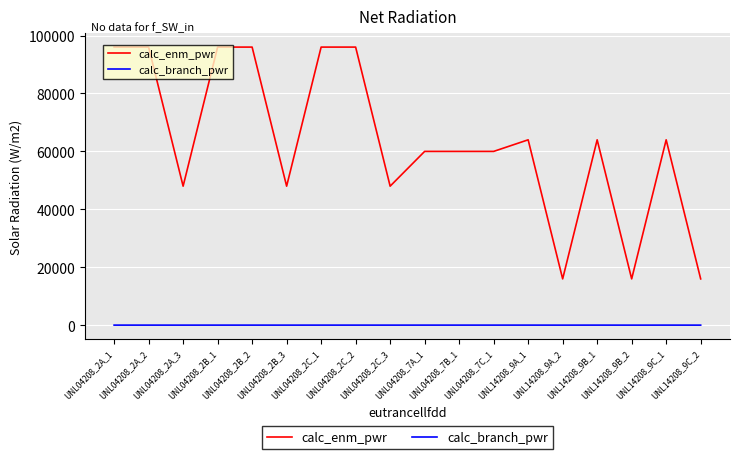

True or false: calc_enm_pwr and calc_branch_pwr cross at least once.

False